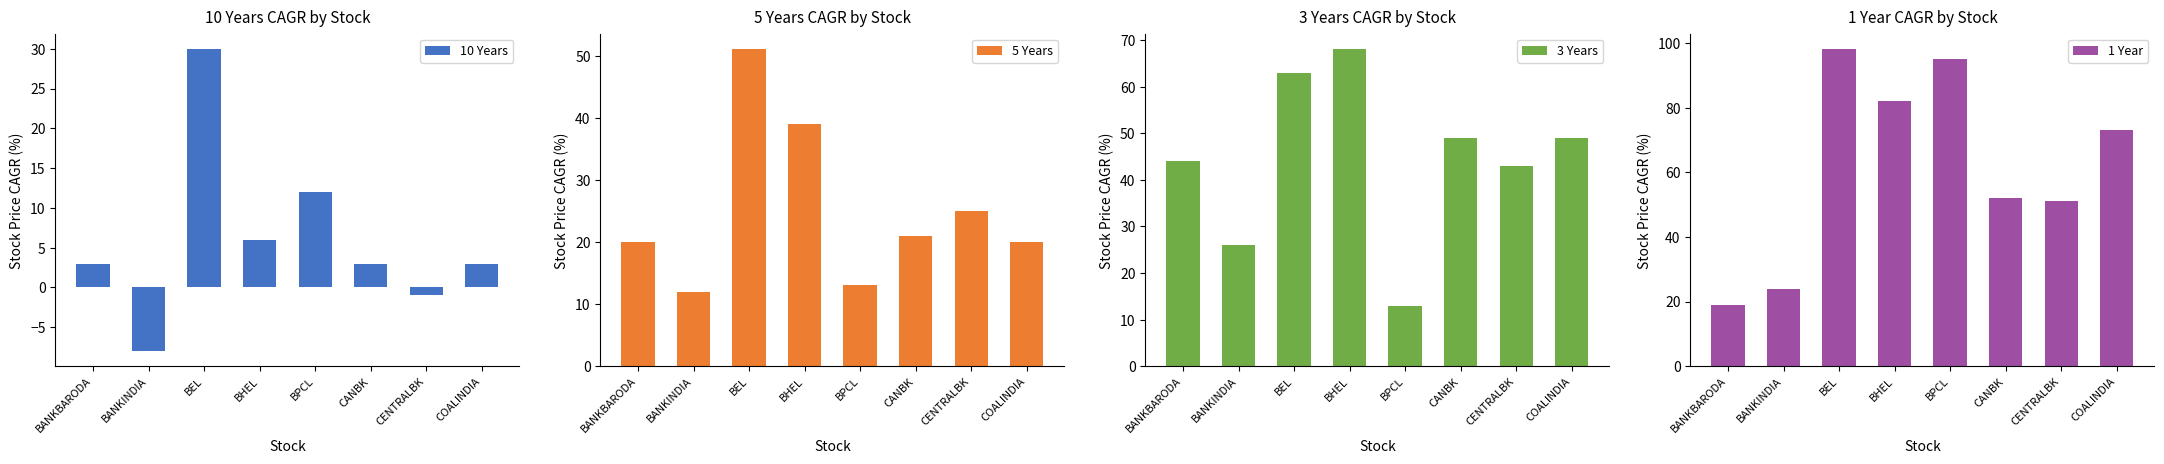

Between CENTRALBK and BHEL, which is larger?

BHEL